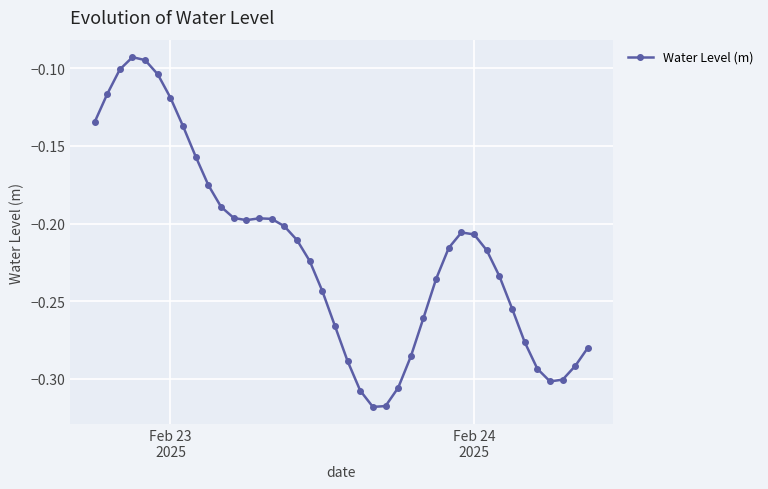

What is the sum of all values?

-8.8